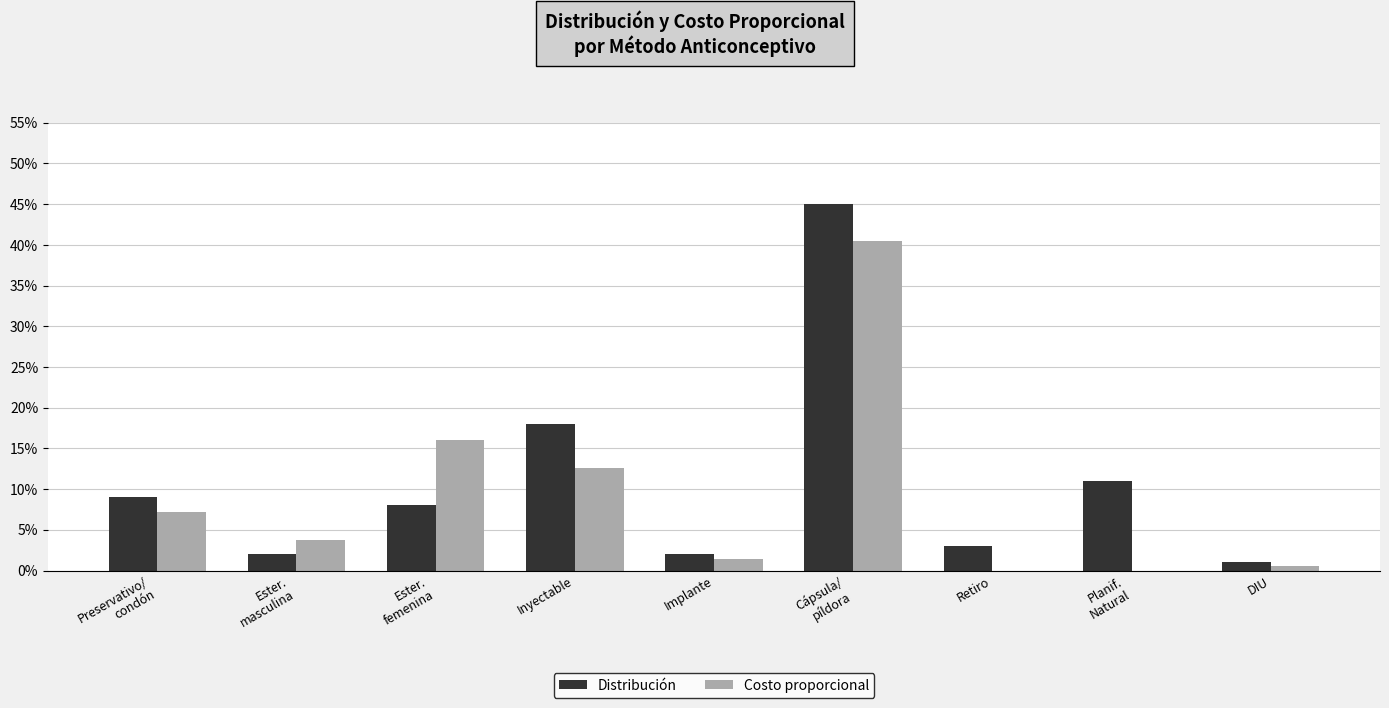

Reading left to right, extract all data points from this chart.

Distribución: Preservativo/
condón=0.1	Ester.
masculina=0.0	Ester.
femenina=0.1	Inyectable=0.2	Implante=0.0	Cápsula/
píldora=0.5	Retiro=0.0	Planif.
Natural=0.1	DIU=0.0
Costo proporcional: Preservativo/
condón=0.1	Ester.
masculina=0.0	Ester.
femenina=0.2	Inyectable=0.1	Implante=0.0	Cápsula/
píldora=0.4	Retiro=0.0	Planif.
Natural=0.0	DIU=0.0